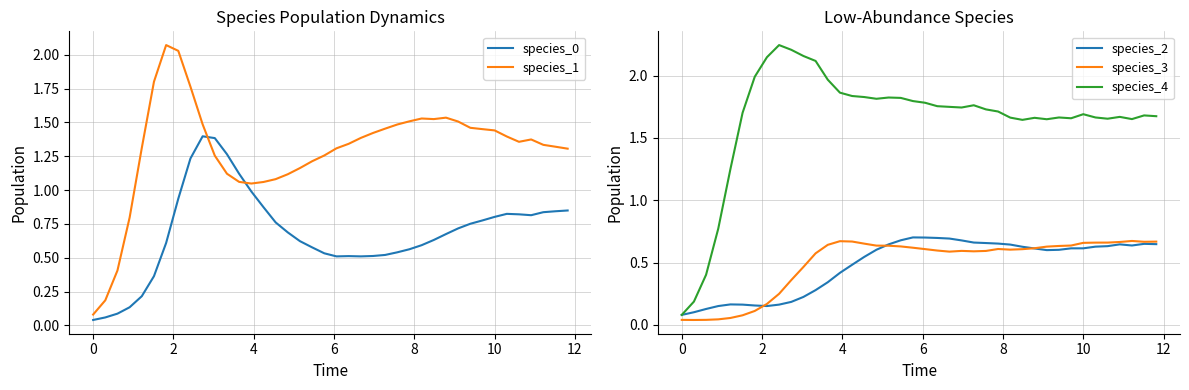

What is the difference between the maximum and second lowest values in the species_3 series?

0.6